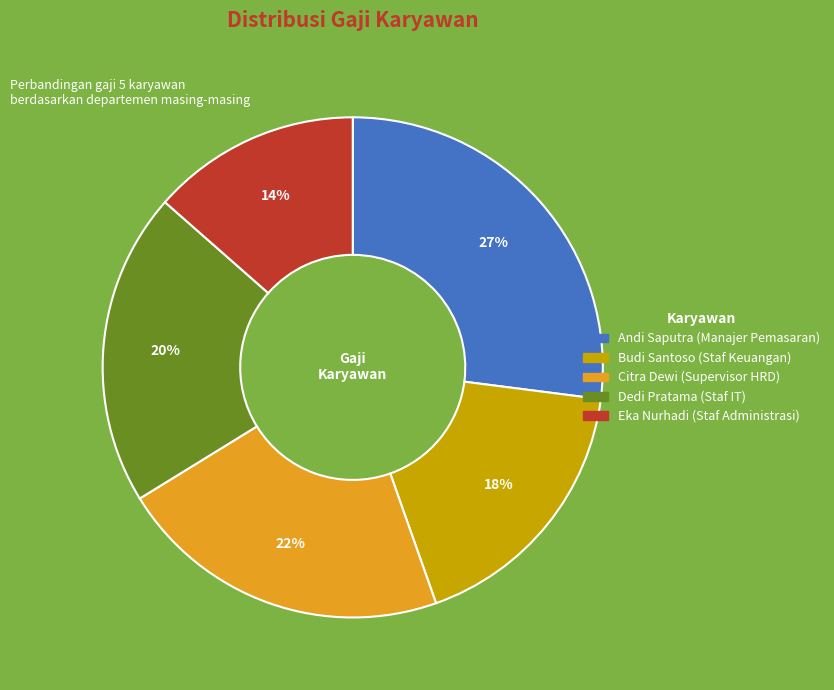

Which has a higher value, Andi Saputra or Dedi Pratama?

Andi Saputra